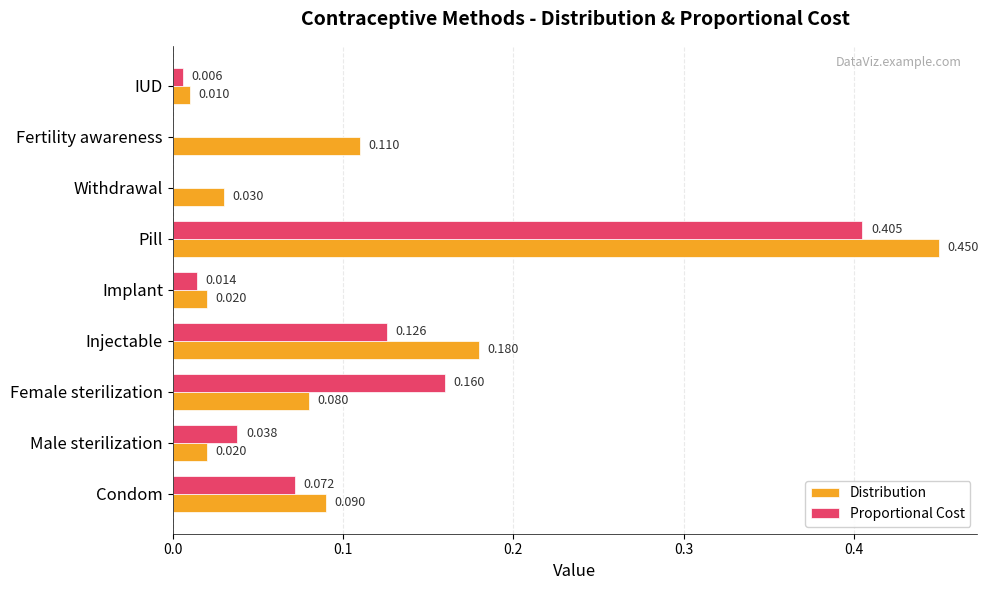

Which category has the highest value across all series?

Pill